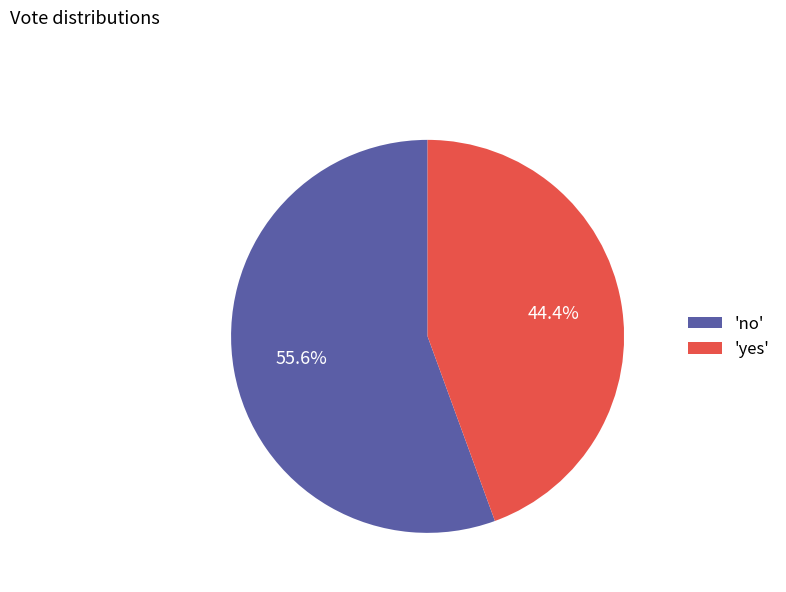

Does 'no' represent more than half of the total?

Yes